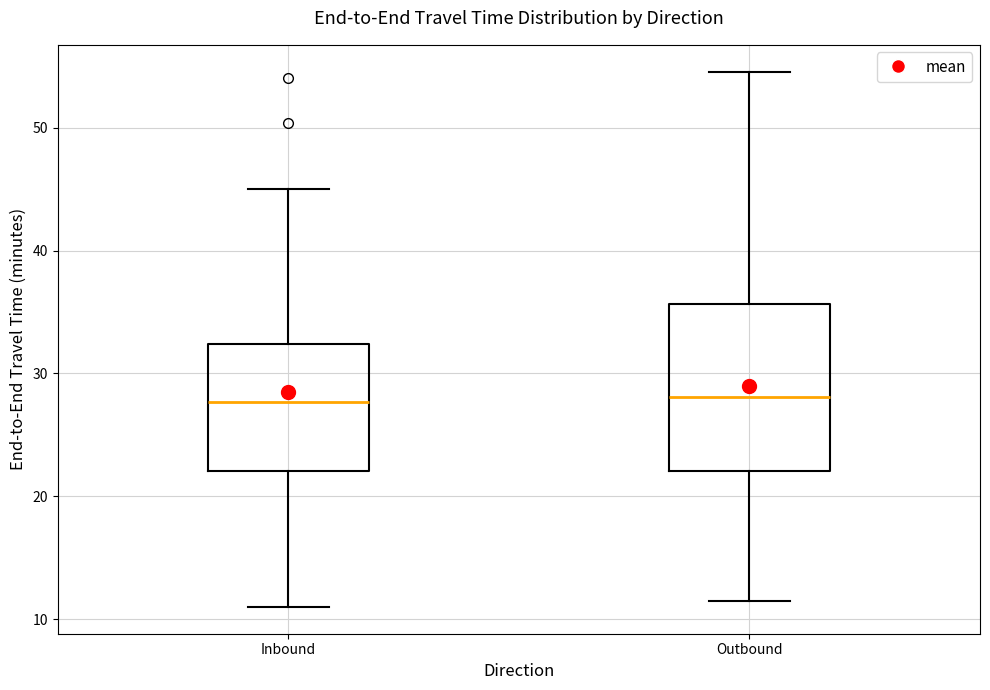

Comparing the boxes themselves (not the whiskers), which one is the tallest?

Outbound